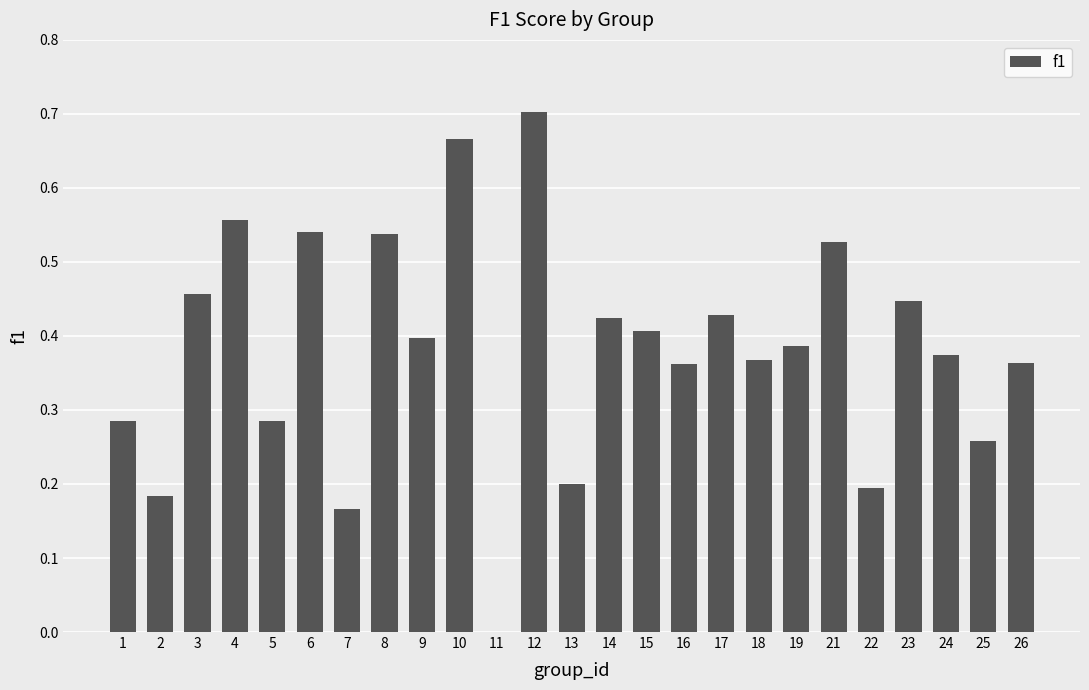

Which label corresponds to the largest value in the chart?

12